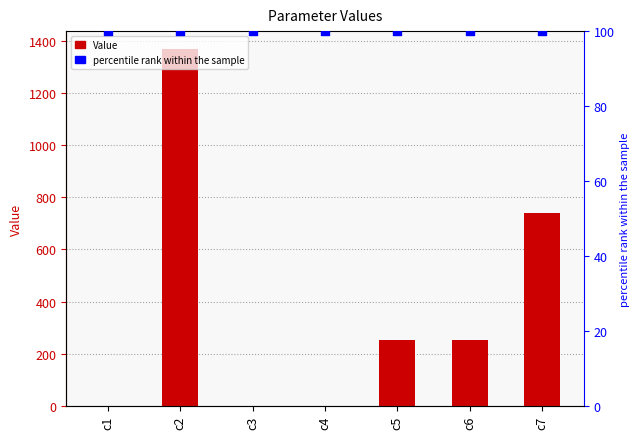

Which series has the largest total across all categories?

Value